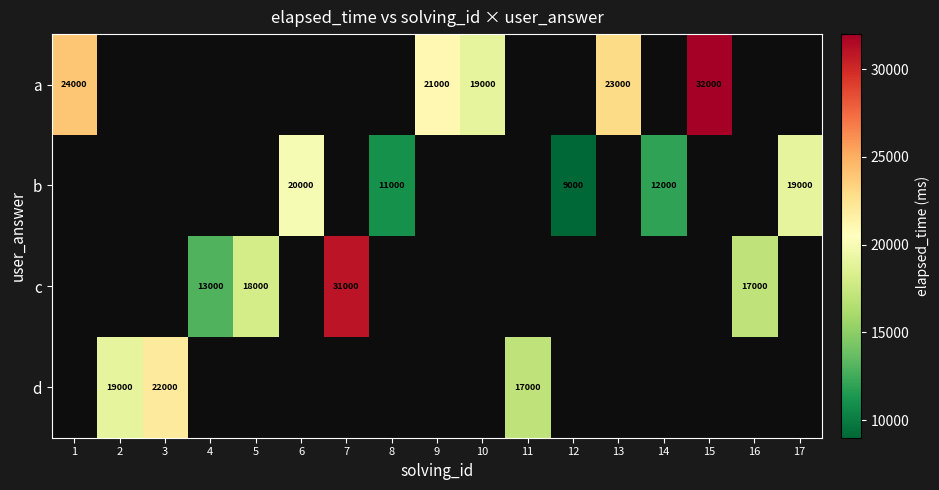

The a series shows 37190 at 9. True or false?

False